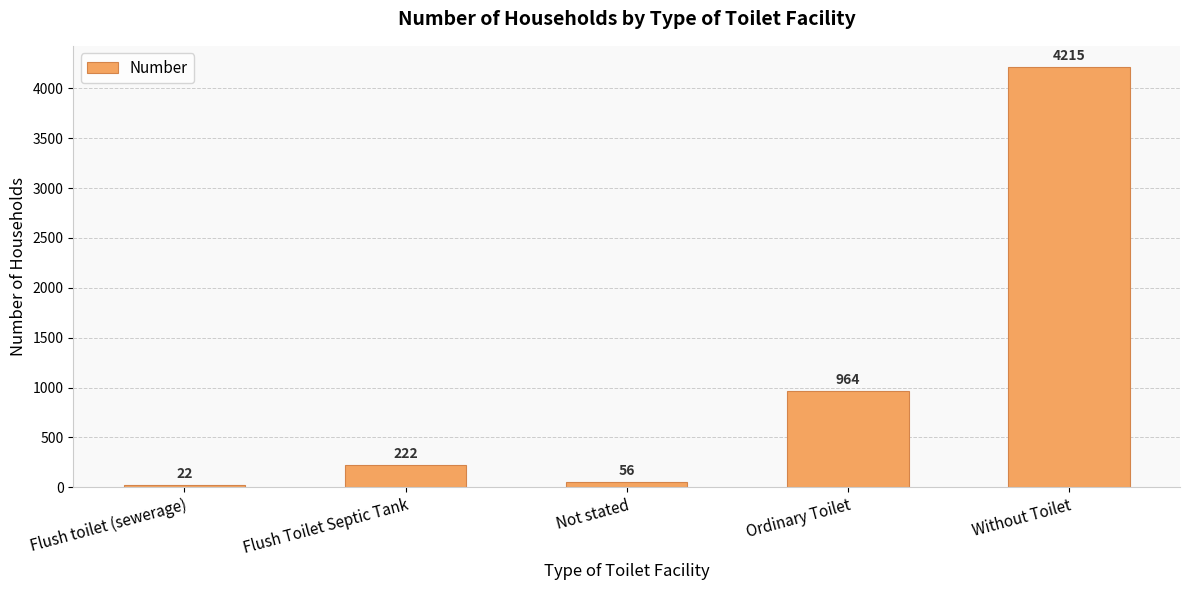

Reading right to left, transcribe all the data shown in this chart.

4215	964	56	222	22